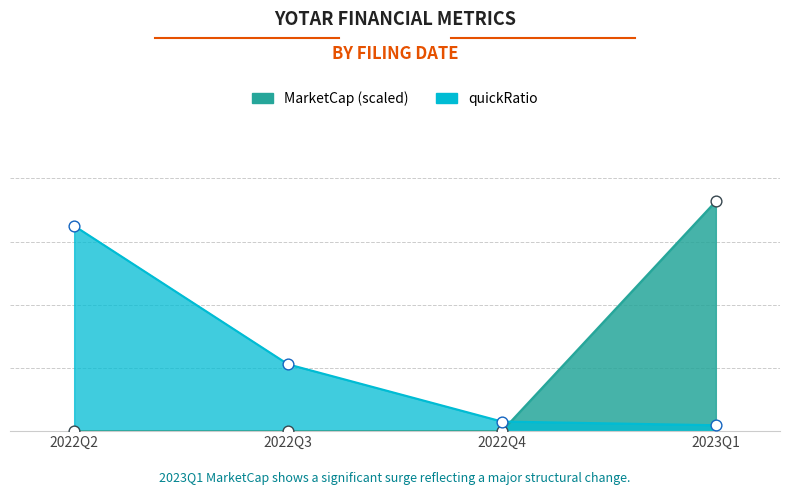

What are all the series names shown in the legend?

MarketCap, quickRatio